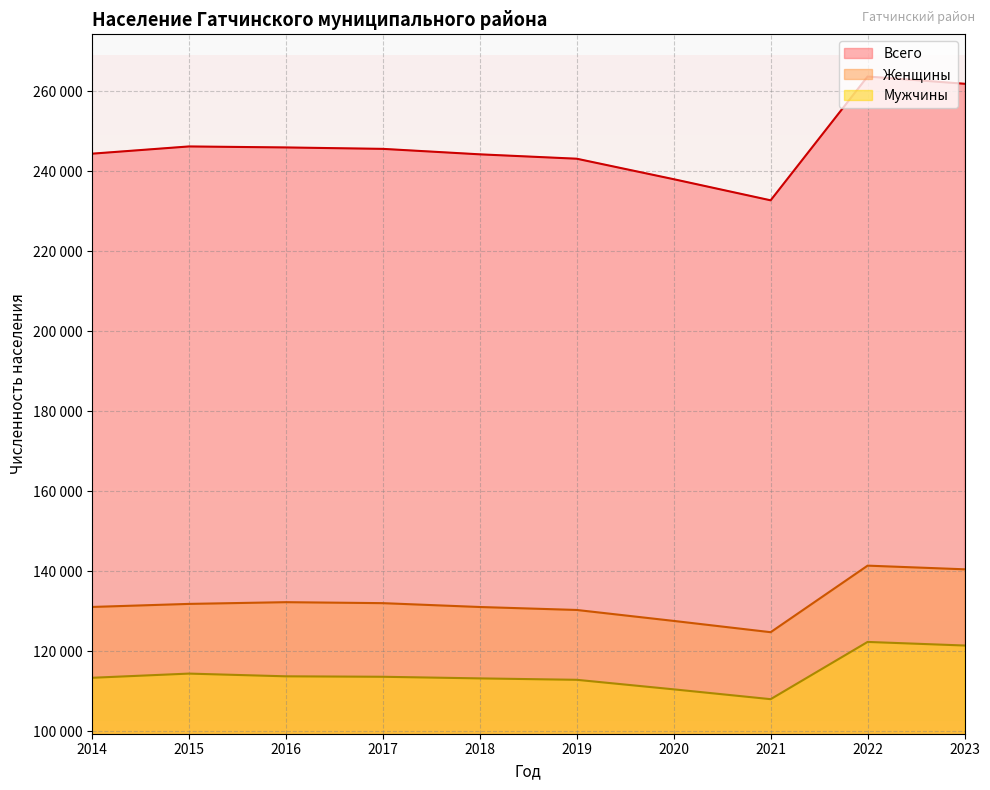

Reading right to left, what are all the values shown in this chart?

Всего: 261898	263713	232752	238034	243156	244252	245619	245976	246223	244412
Женщины: 140479	141396	124751	127573	130311	131053	132015	132259	131826	131063
Мужчины: 121419	122317	108001	110461	112845	113199	113604	113717	114397	113349